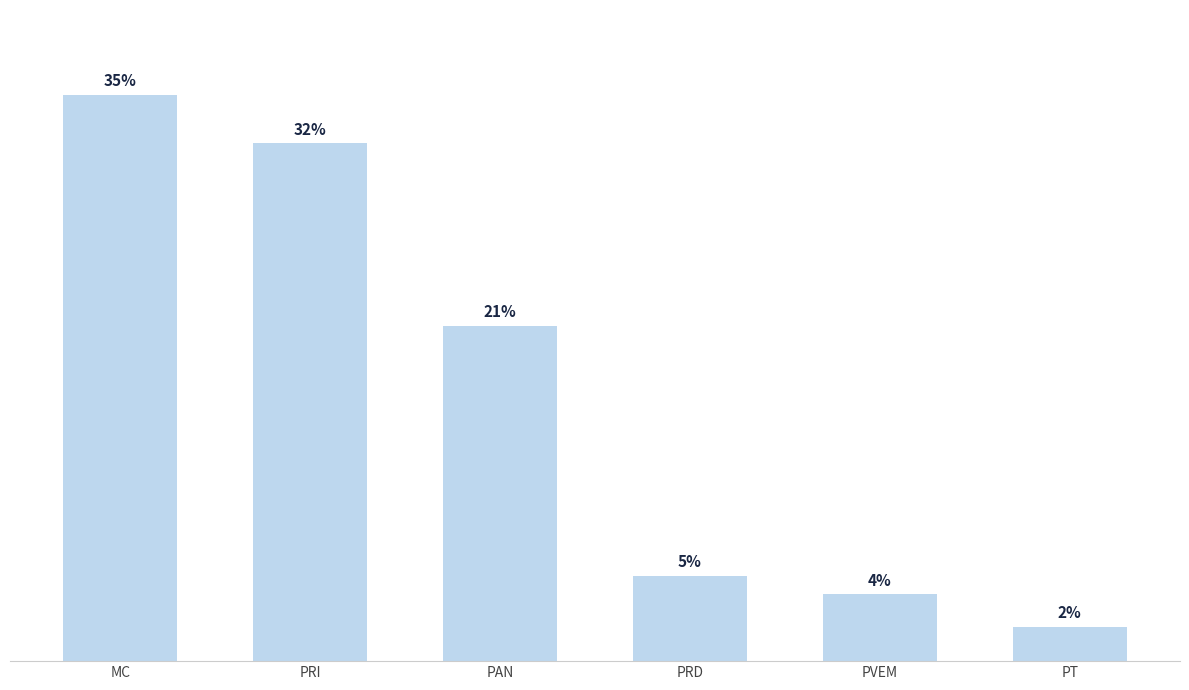

Does the chart contain any negative values?

No